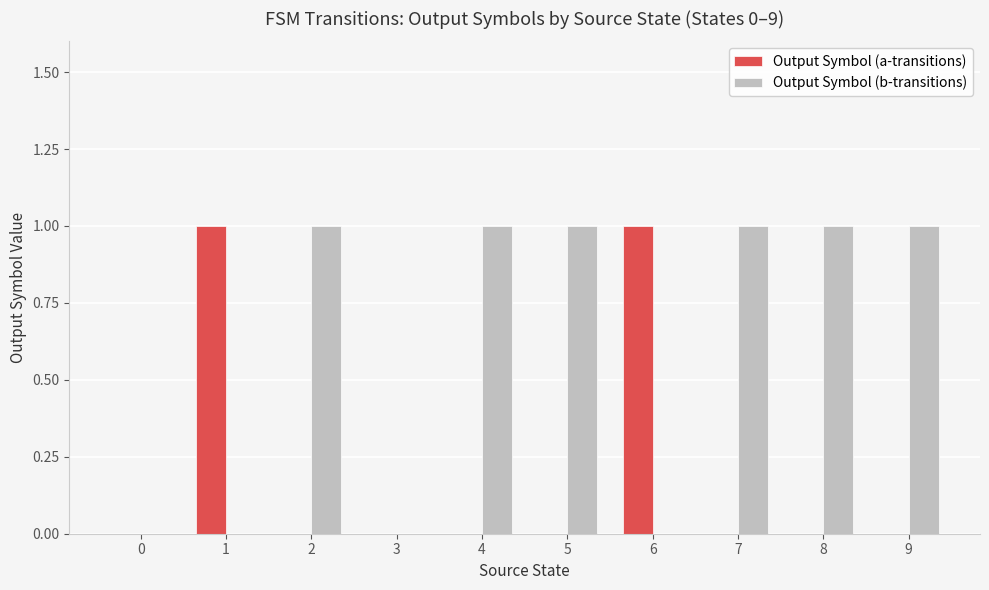

Are the bars grouped side by side (vs. stacked)?

Yes